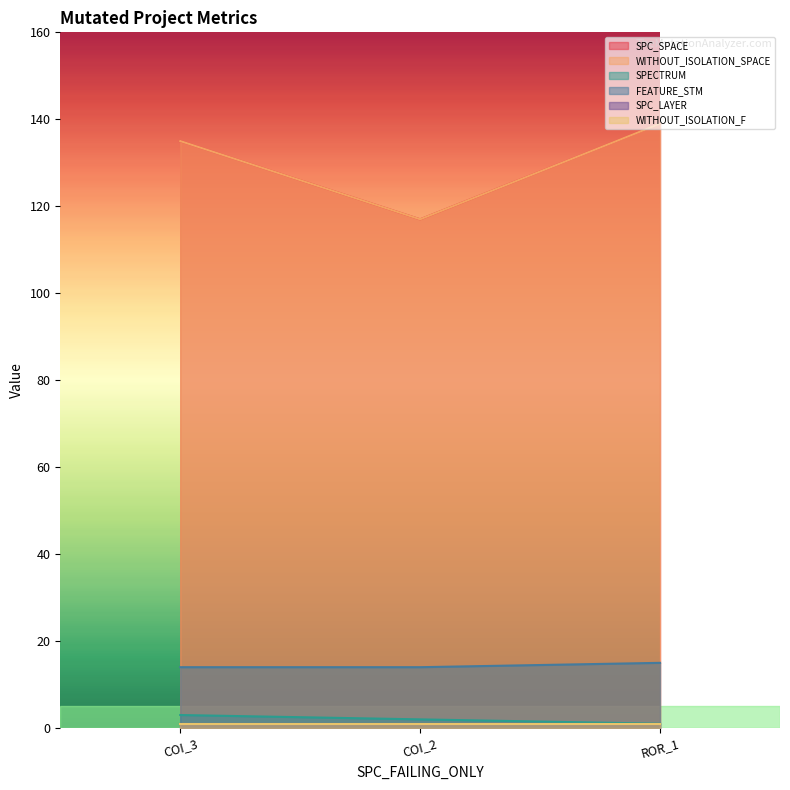

What is the difference between the highest and lowest values at COI_2?

115